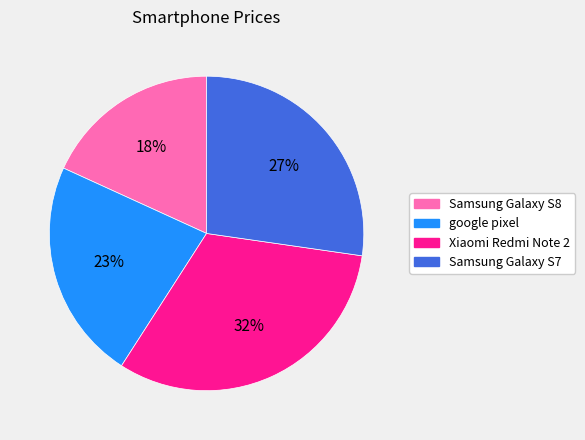

True or false: Samsung Galaxy S8 accounts for 18% of the total.

True